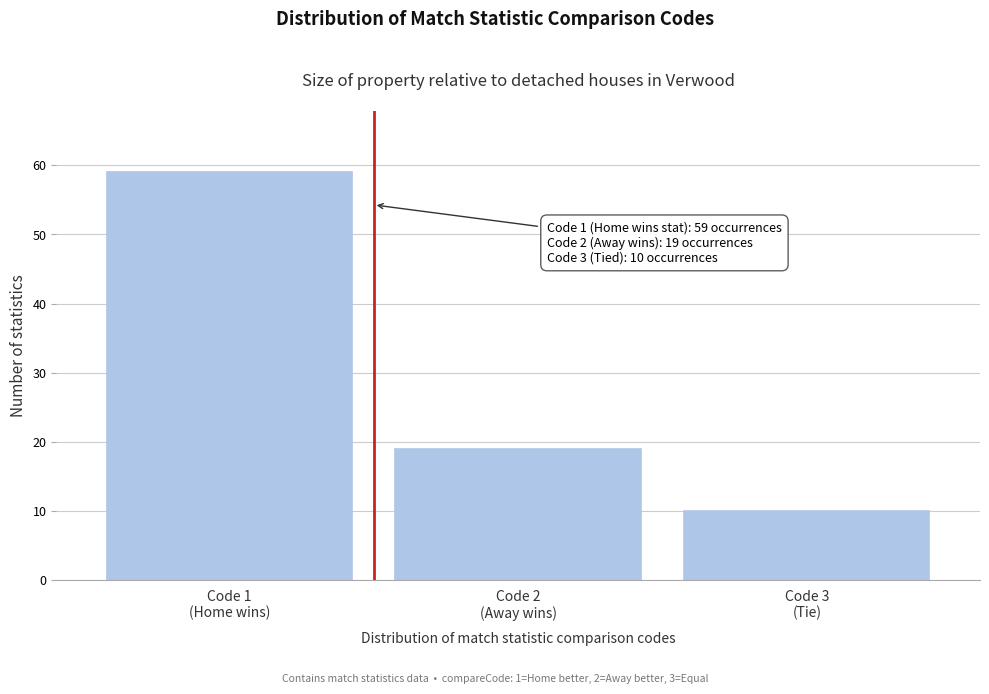

Reading left to right, extract all data points from this chart.

59	19	10